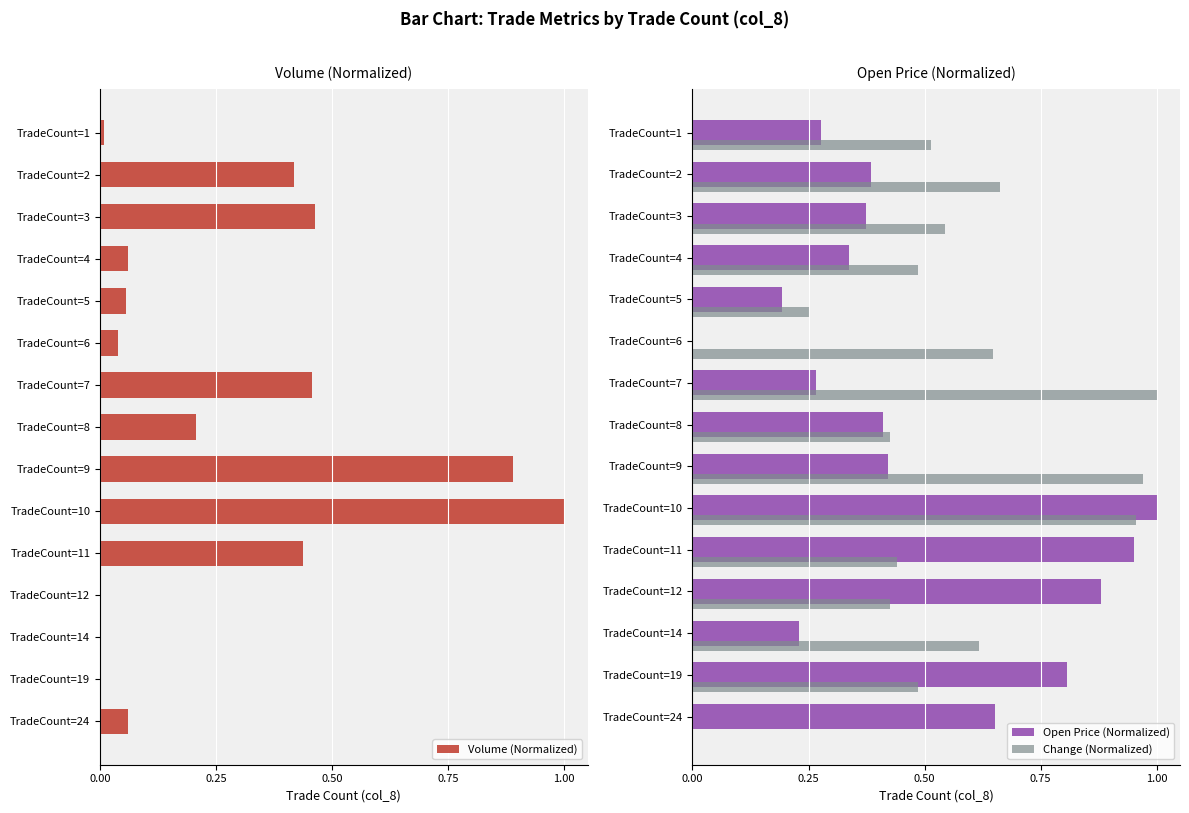

The Change (Normalized) series shows 0.8 at TradeCount=8. True or false?

False